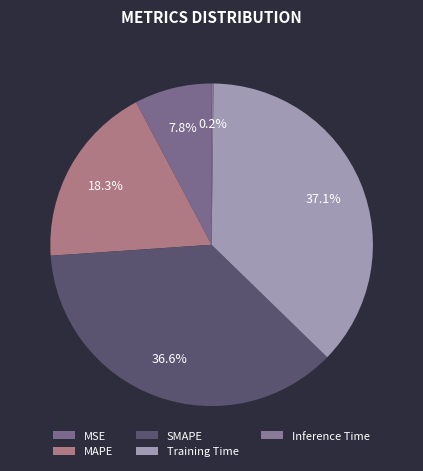

What percentage do Training Time and MAPE together represent?

55.4%